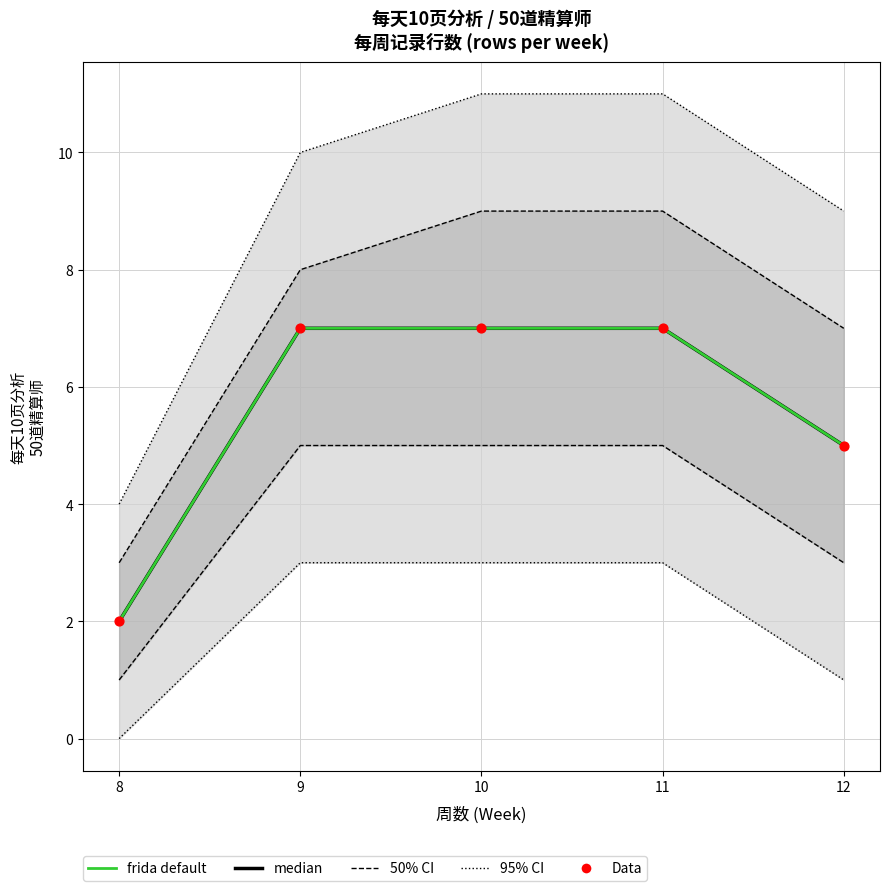

What is the total value across all series at 9?

21